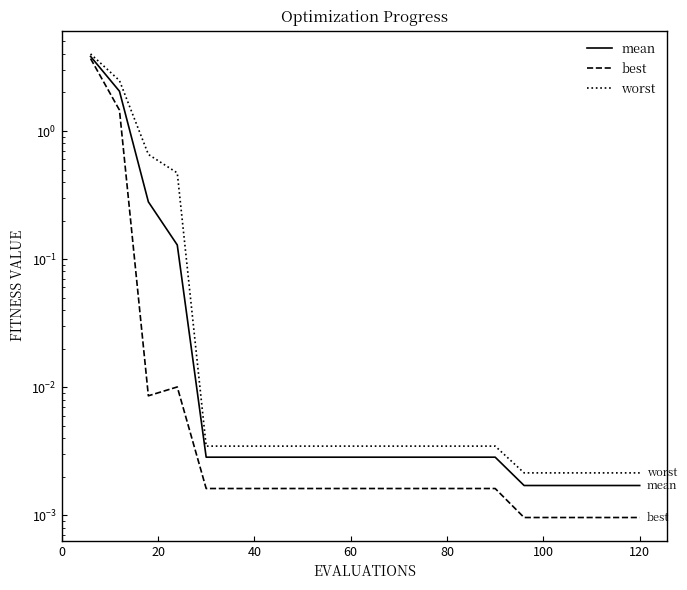

At which label is mean closest to 1?

40